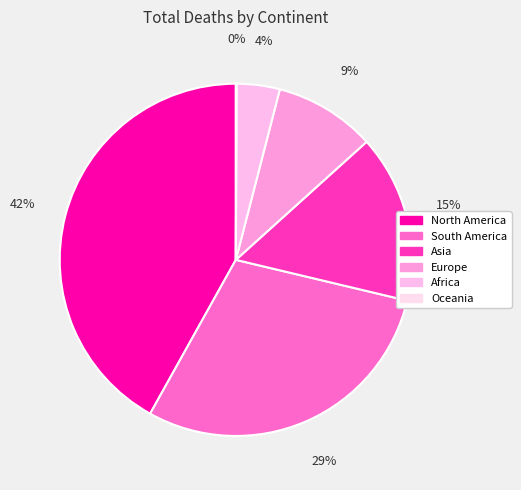

True or false: Oceania accounts for 1% of the total.

False